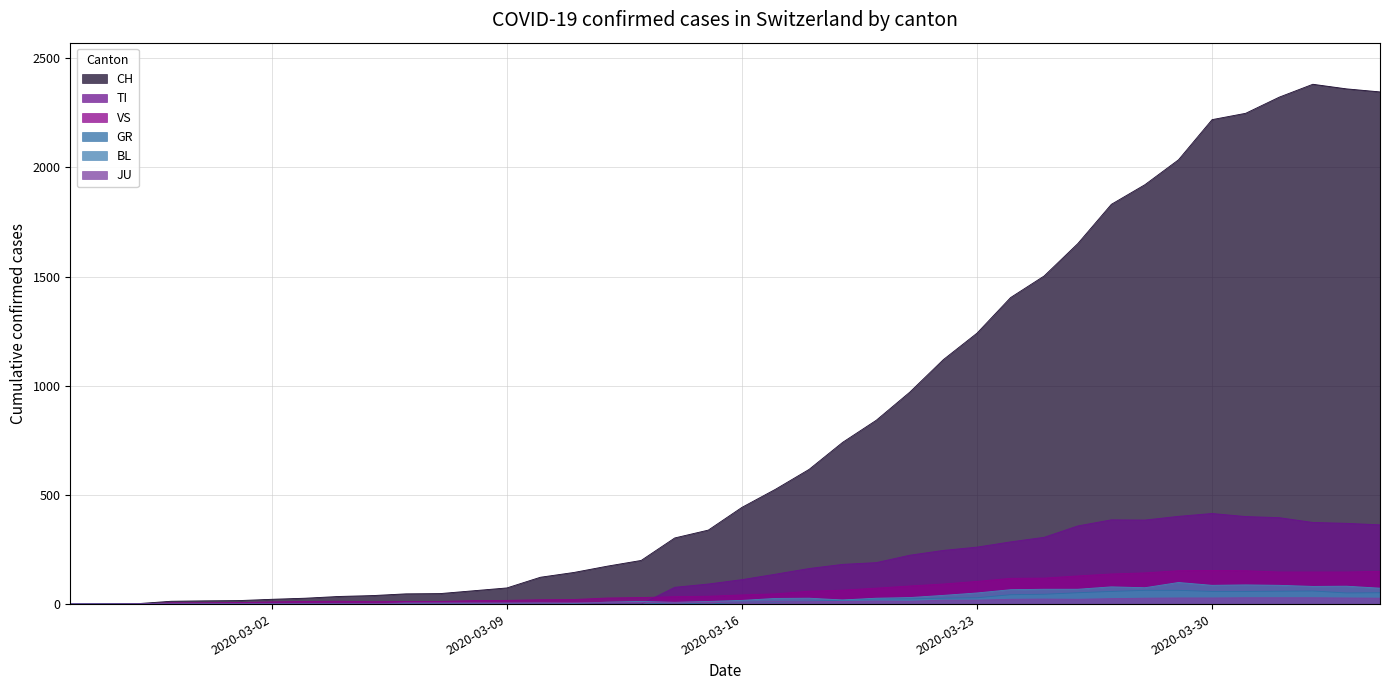

What is the greatest value displayed?

2381